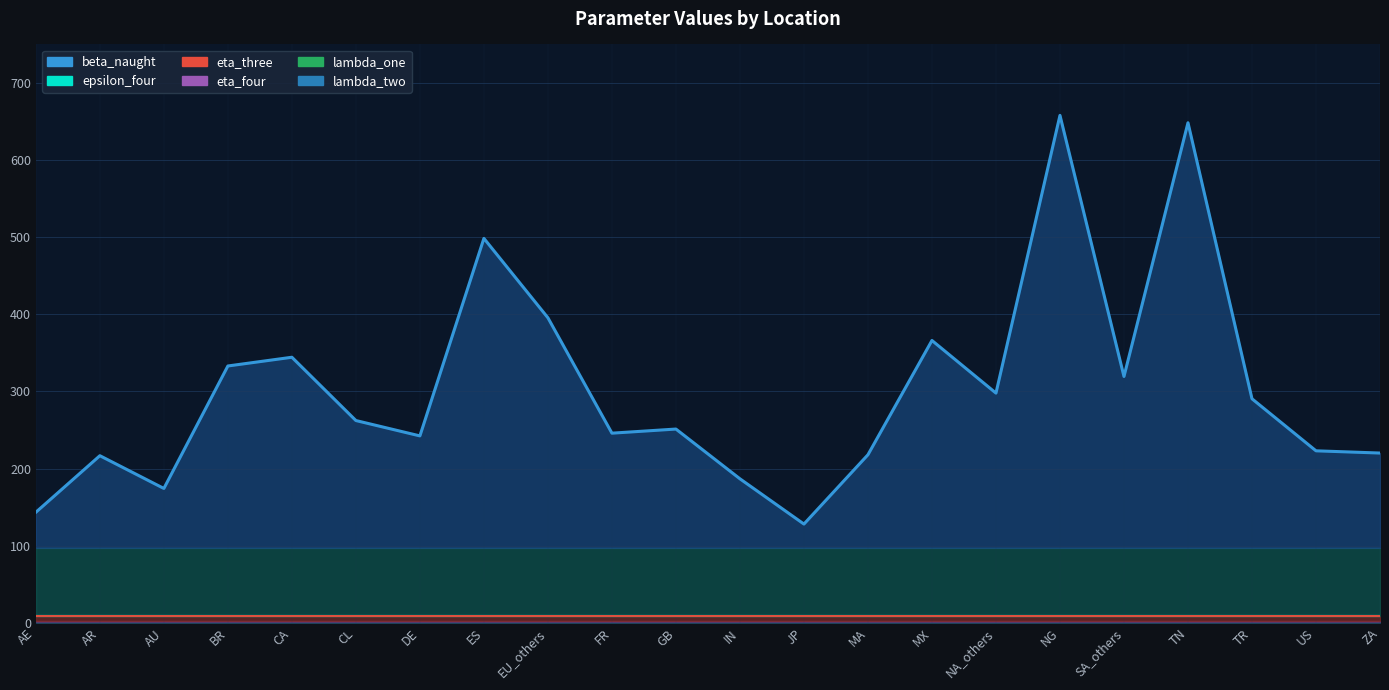

True or false: eta_four has more than 1 points higher than both neighbors.

False